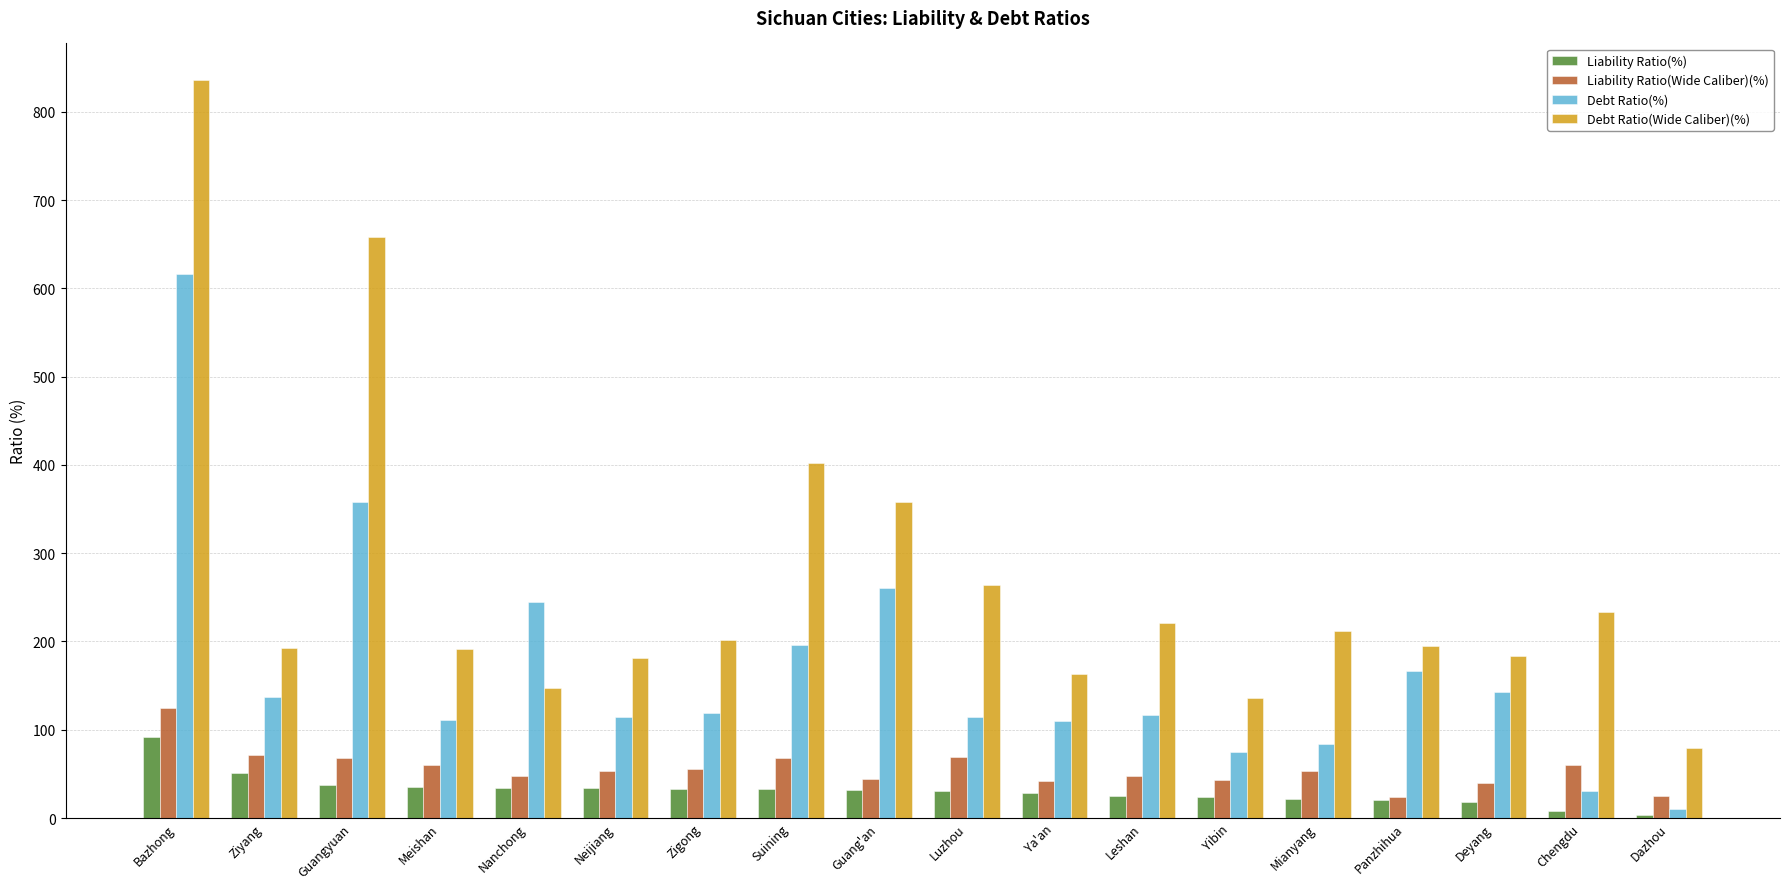

Is it true that Debt Ratio(Wide Caliber)(%) equals 200.6 at Guang'an?

False